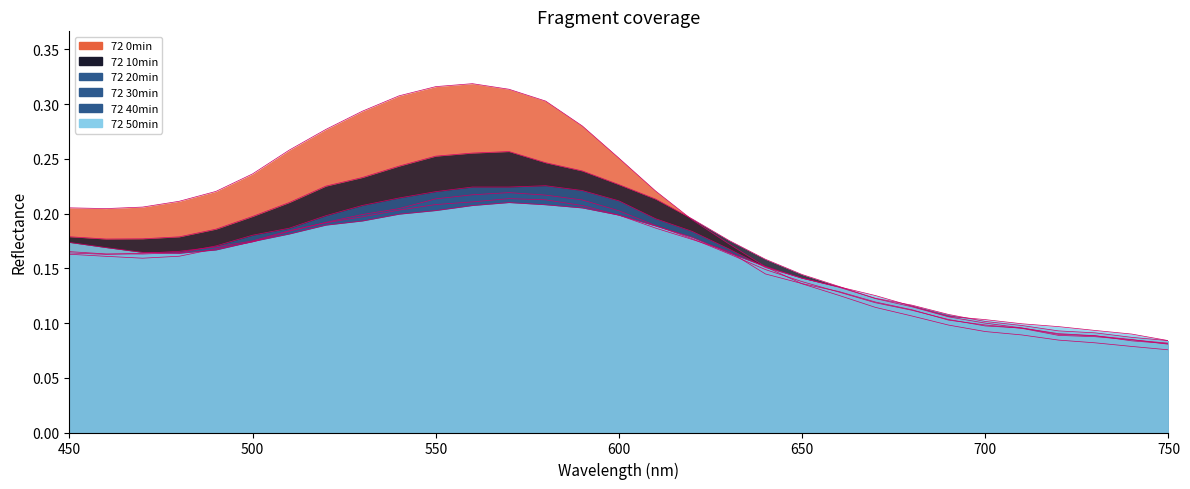

What is the value of the 72 10min point at the 23rd from the left?

0.1